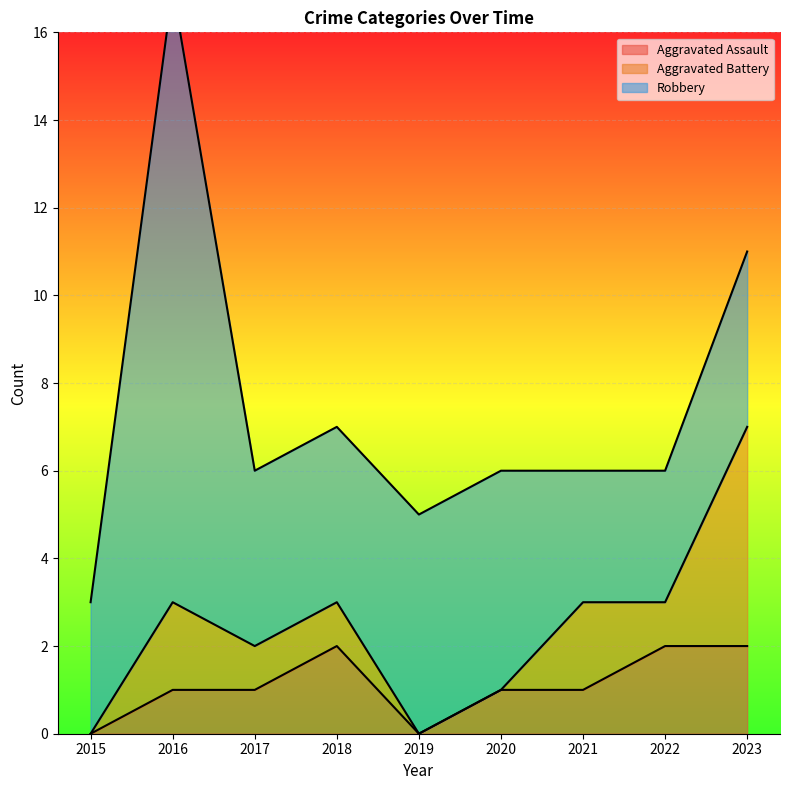

Where is the first local minimum for Aggravated Assault?

2019